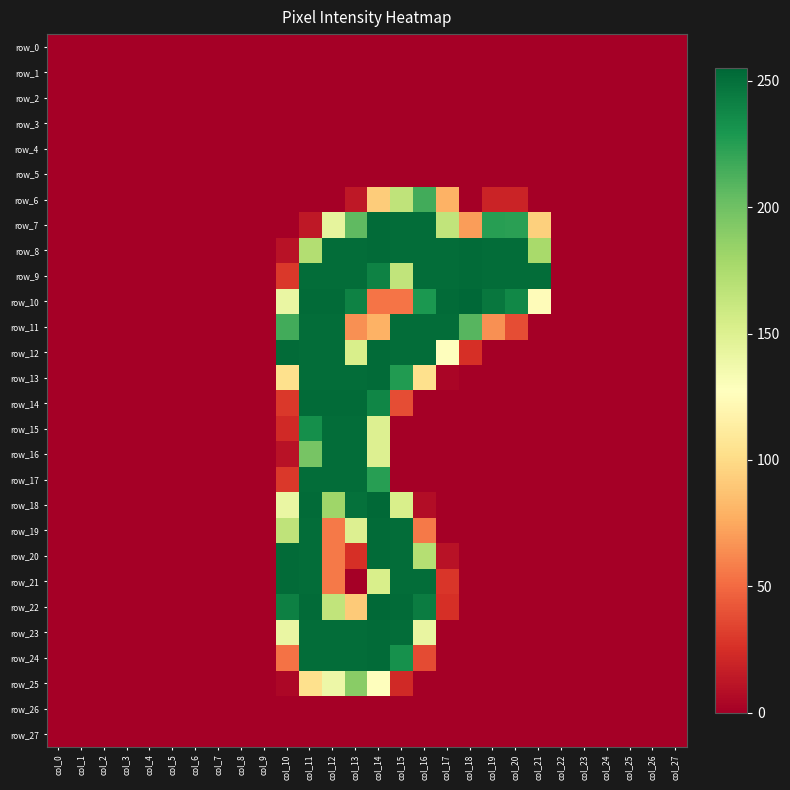

At how many categories does at least one series exceed 240?

12